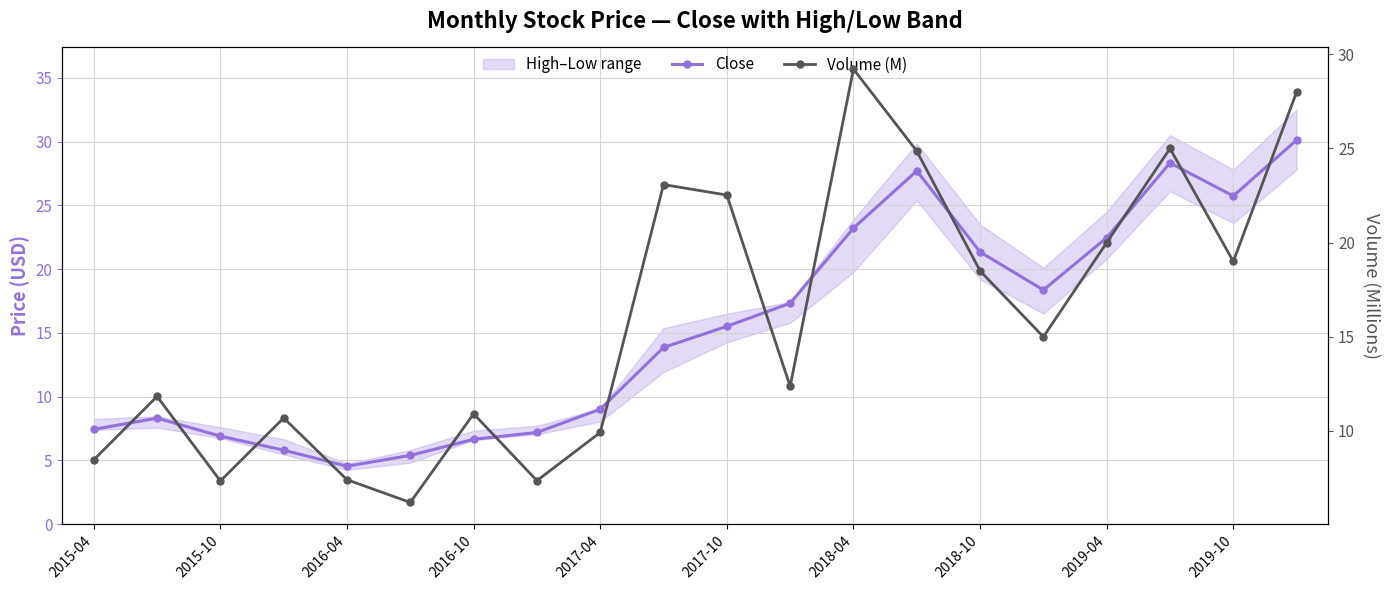

Reading left to right, list all the values displayed in this chart.

Close: 7.4	8.3	6.9	5.8	4.5	5.4	6.7	7.2	9.0	13.8	15.5	17.3	23.2	27.7	21.3	18.4	22.5	28.3	25.7	30.1
Volume (M): 8.5	11.8	7.3	10.7	7.4	6.2	10.9	7.4	9.9	23.1	22.5	12.4	29.2	24.9	18.5	15.0	20.0	25.0	19.0	28.0